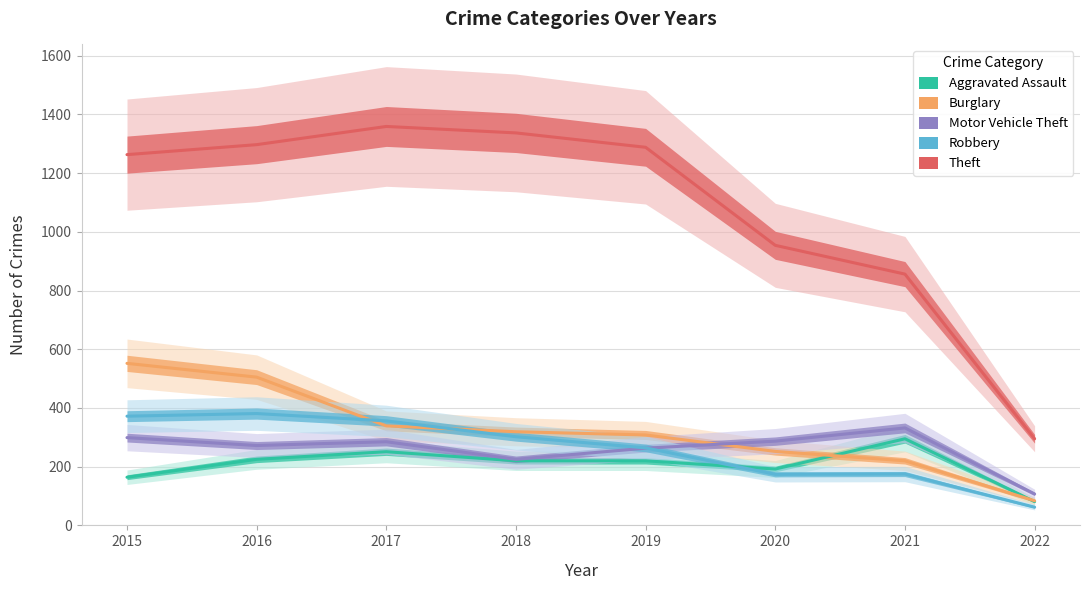

Is the value of Burglary at 2016 greater than the value of Motor Vehicle Theft at 2022?

Yes